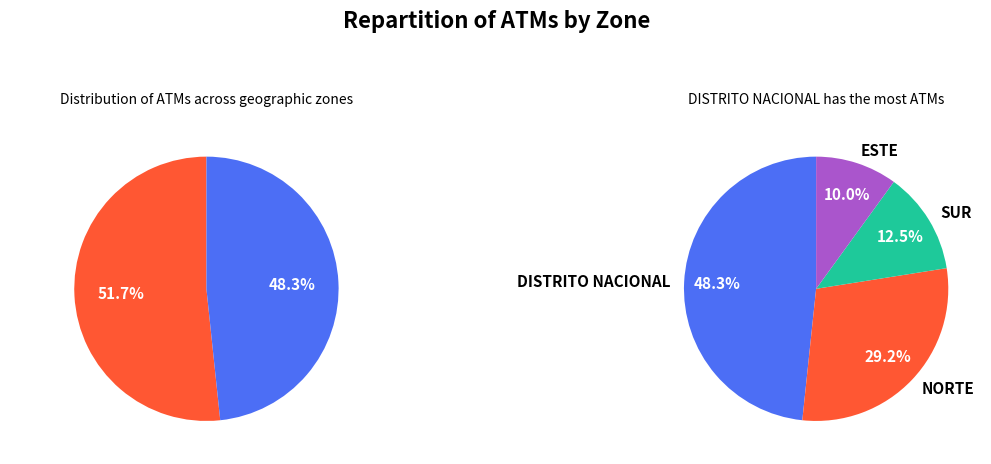

What is the ratio of the value at NORTE to the value at SUR?

2.3